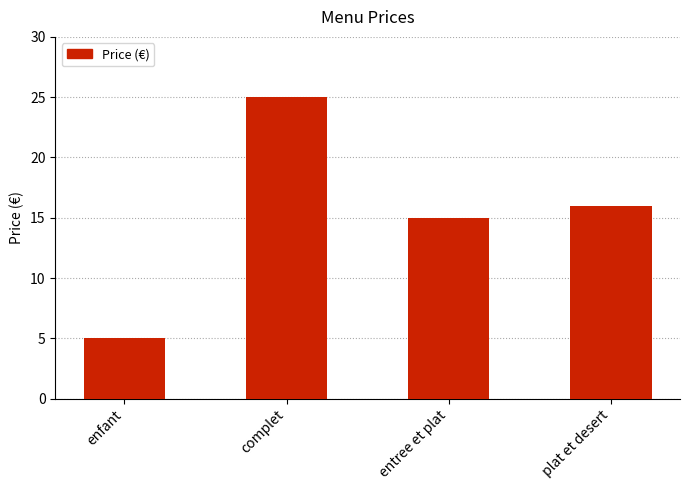

Rank the categories by value from highest to lowest.

complet, plat et desert, entree et plat, enfant